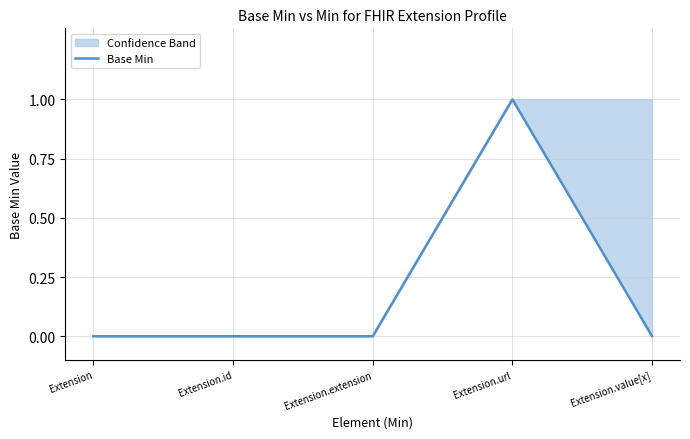

What is the sum of all values?

1